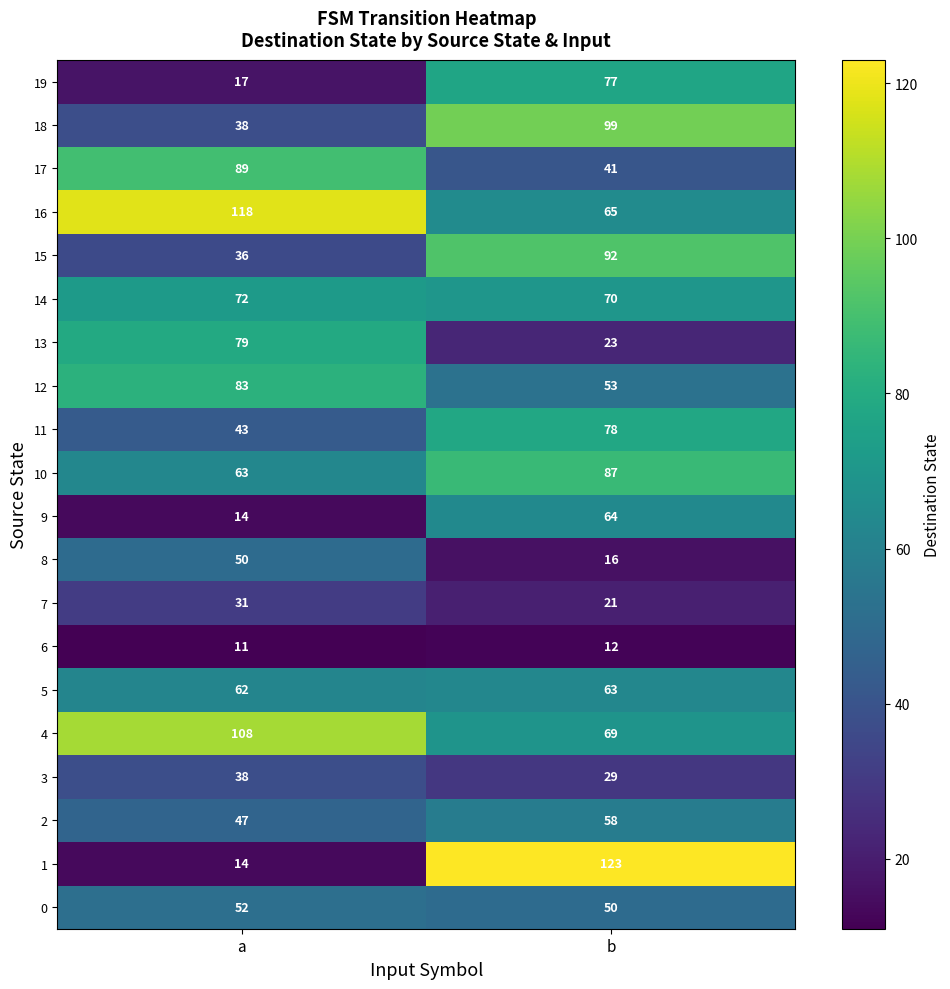

What is the minimum value for 0?

50